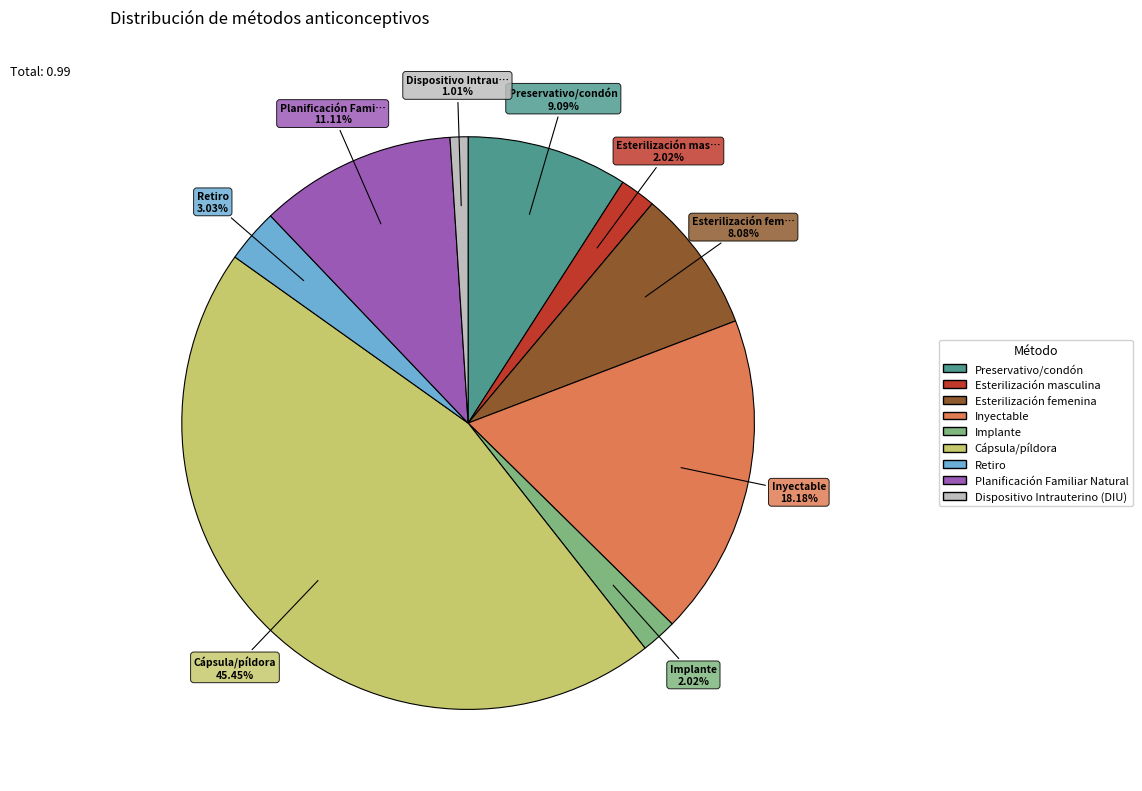

Between Planificación Familiar Natural and Retiro, which is larger?

Planificación Familiar Natural